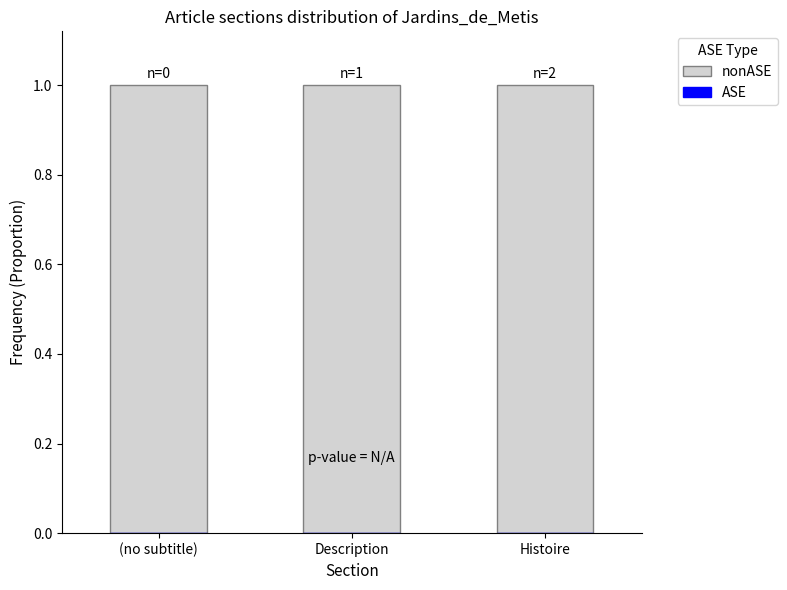

Between Description and Histoire, which is larger?

Description